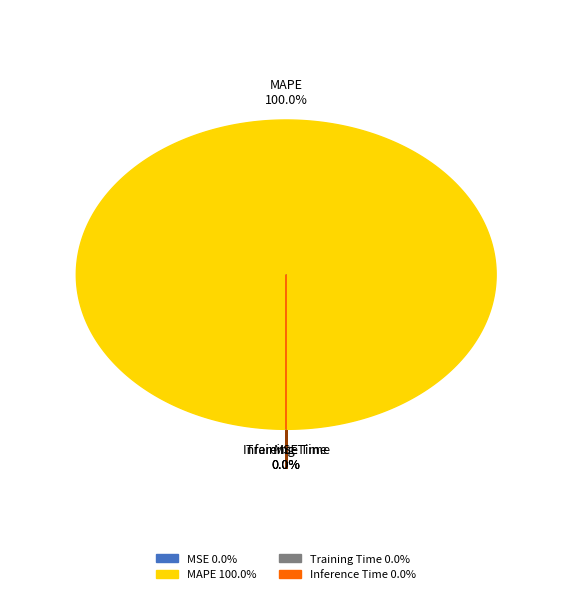

What is the majority slice?

MAPE